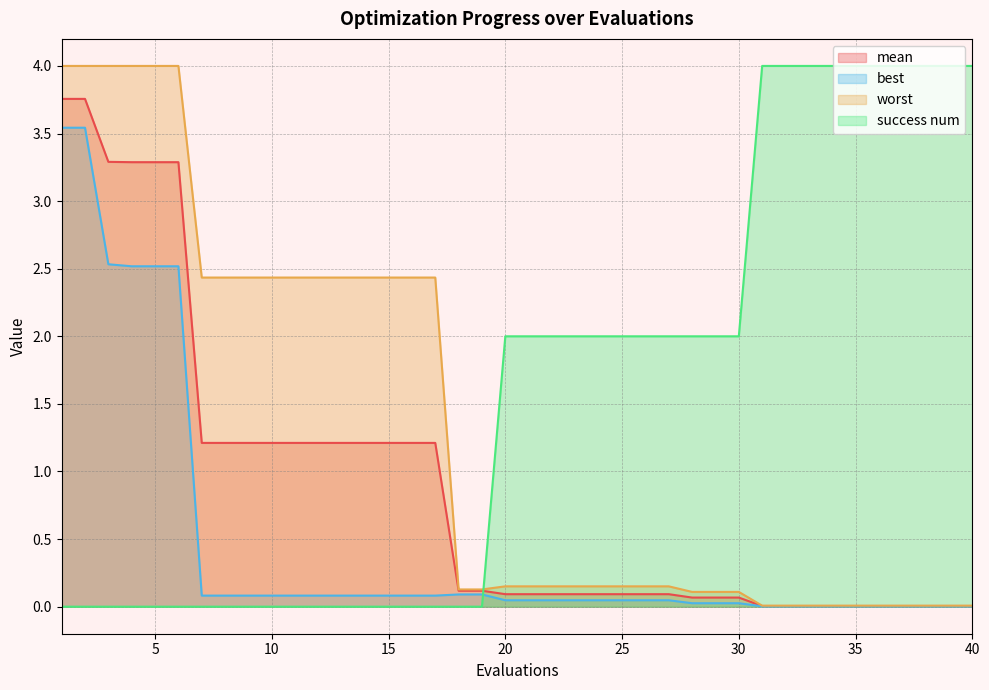

Which category has the lowest value across all series?

1